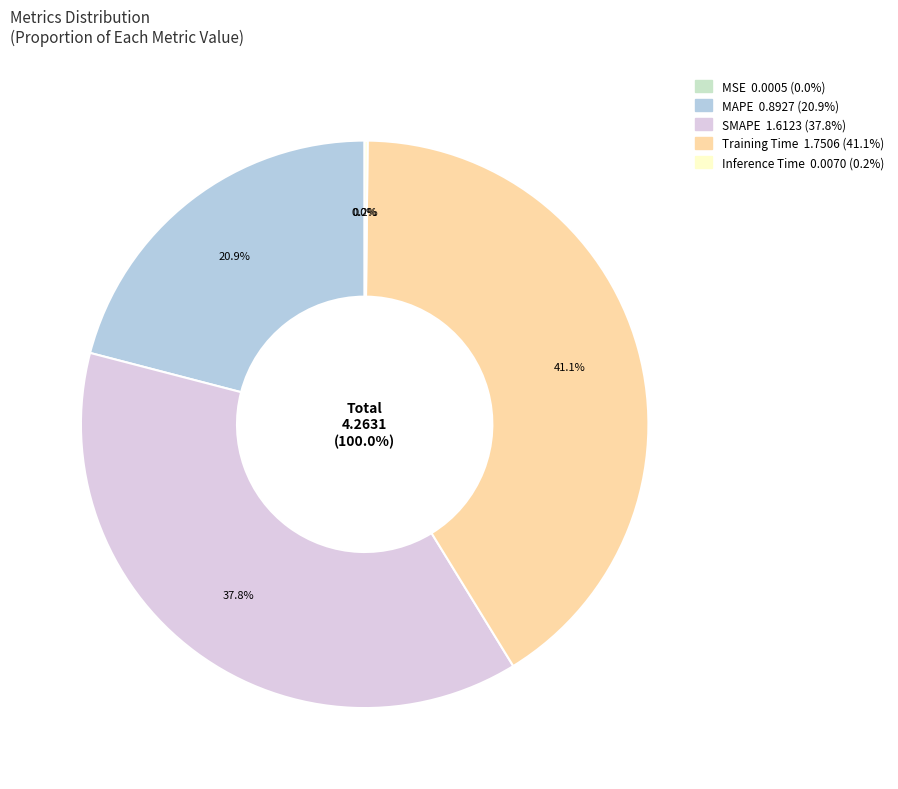

To the nearest percent, what is the combined percentage of Training Time and MSE?

41%